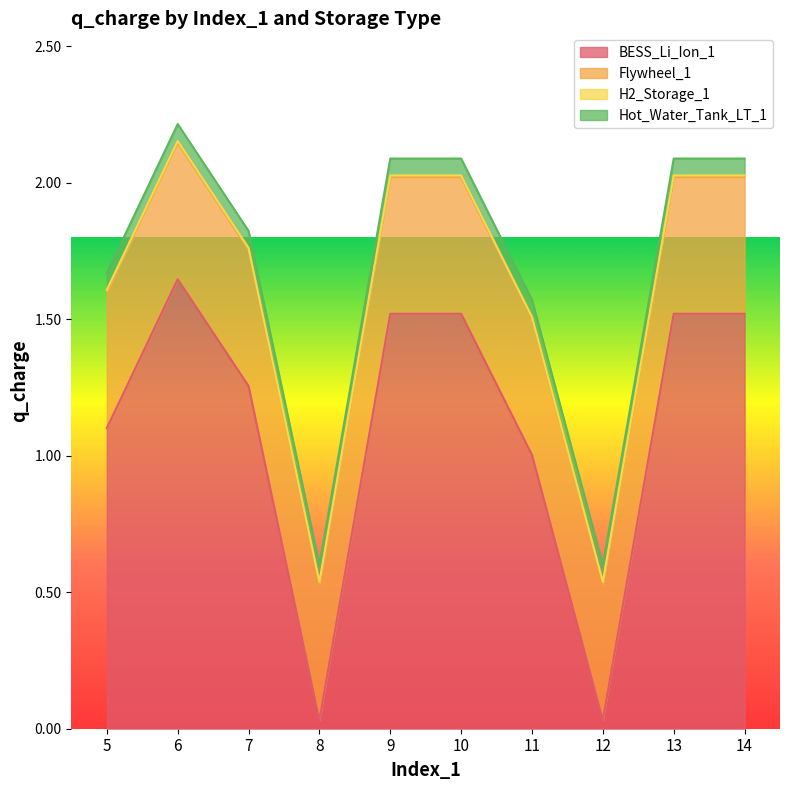

Does the chart display data point markers on the line(s)?

No